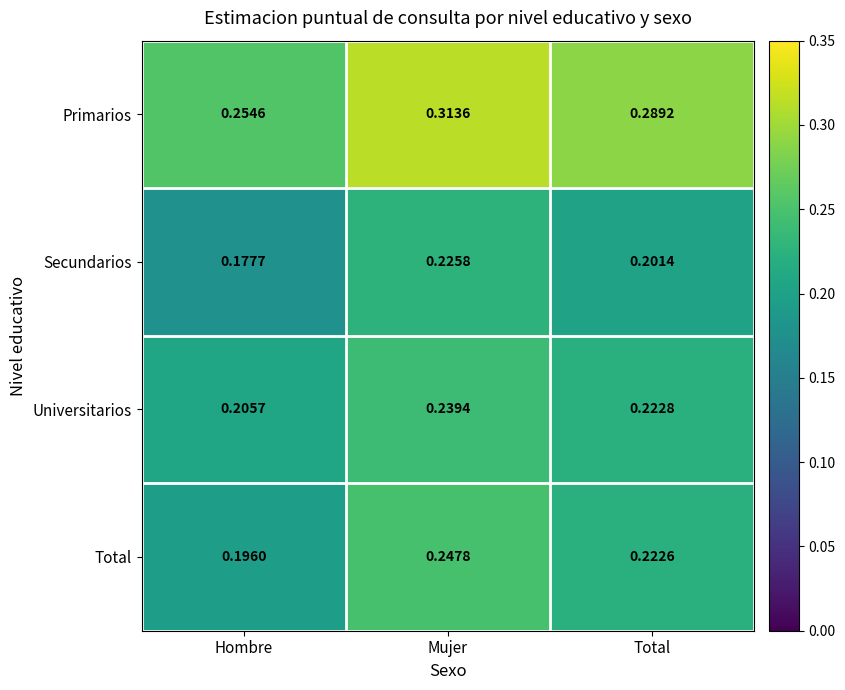

Where is Primarios nearest to the value 0?

Hombre